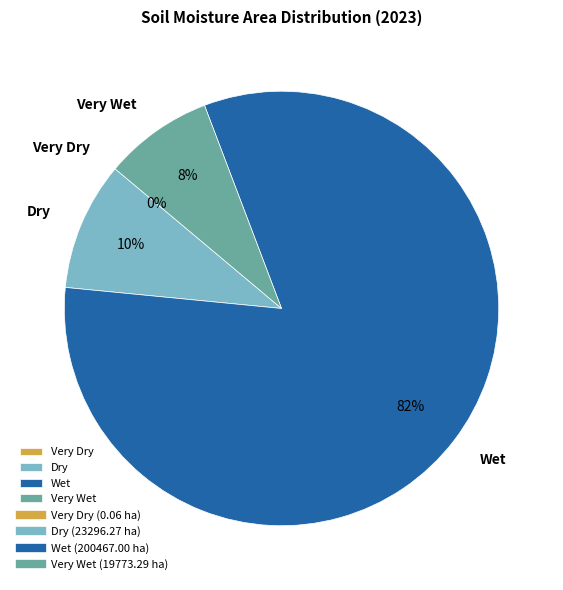

What is the majority slice?

Wet